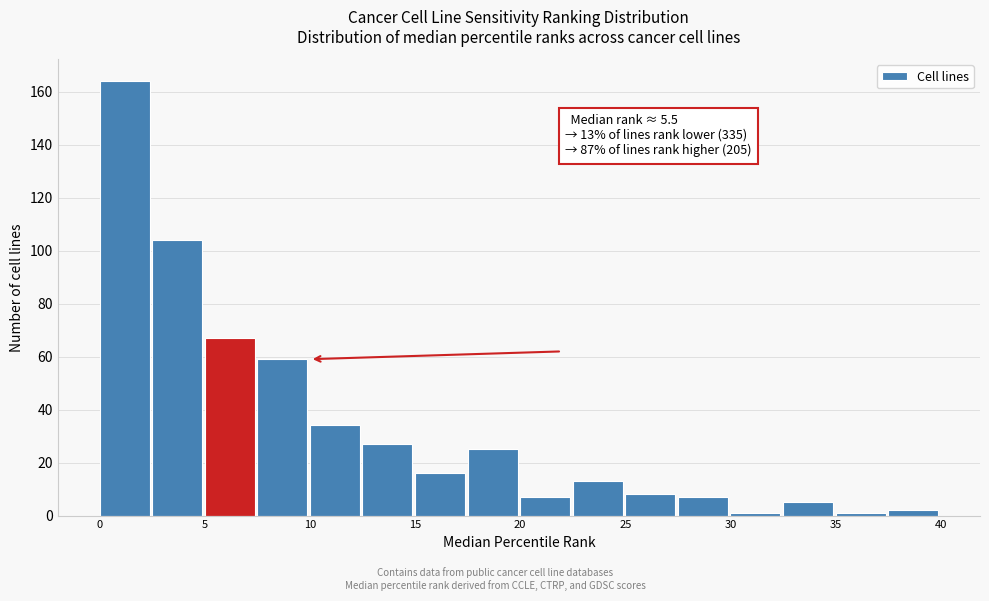

Which range on the x-axis has the tallest bar?

0.0 to 2.5